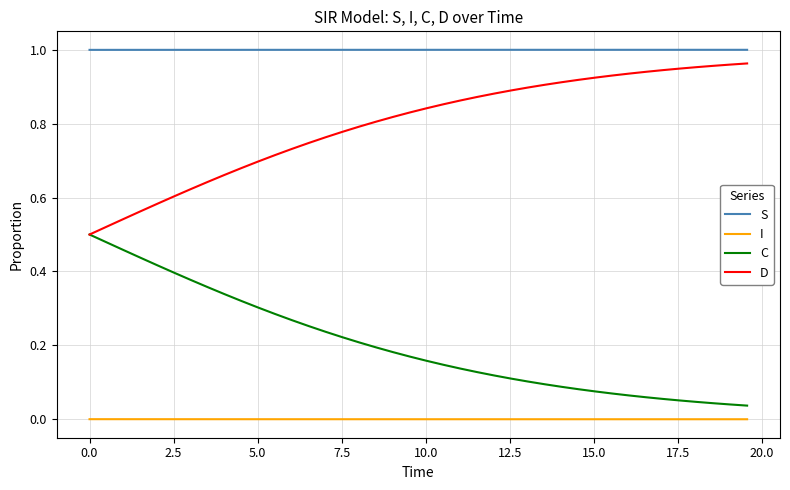

True or false: D and I cross at least once.

False